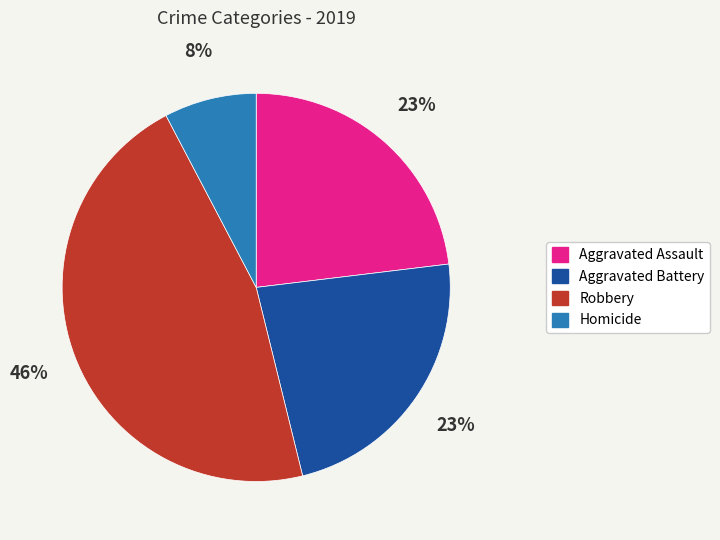

Which has a higher value, Aggravated Battery or Robbery?

Robbery